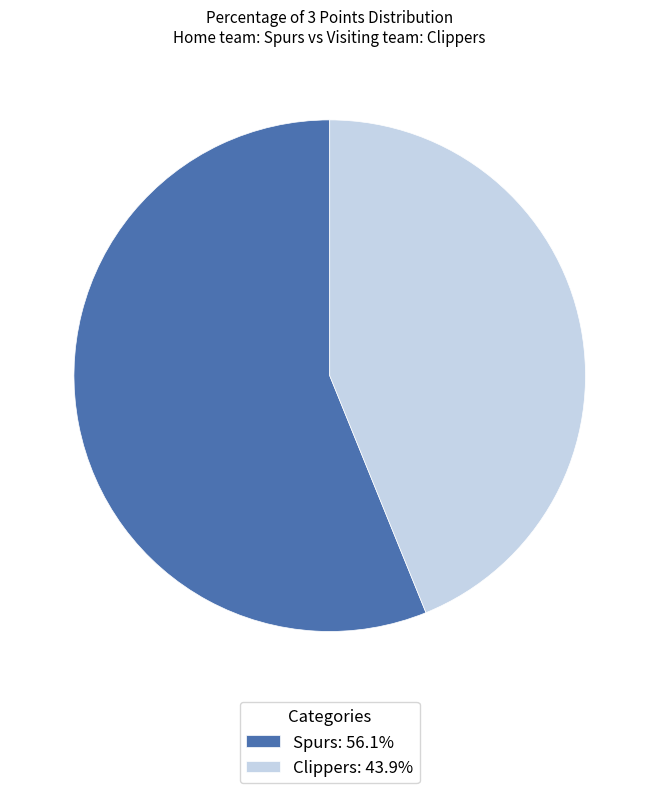

Count the number of slices in the pie.

2